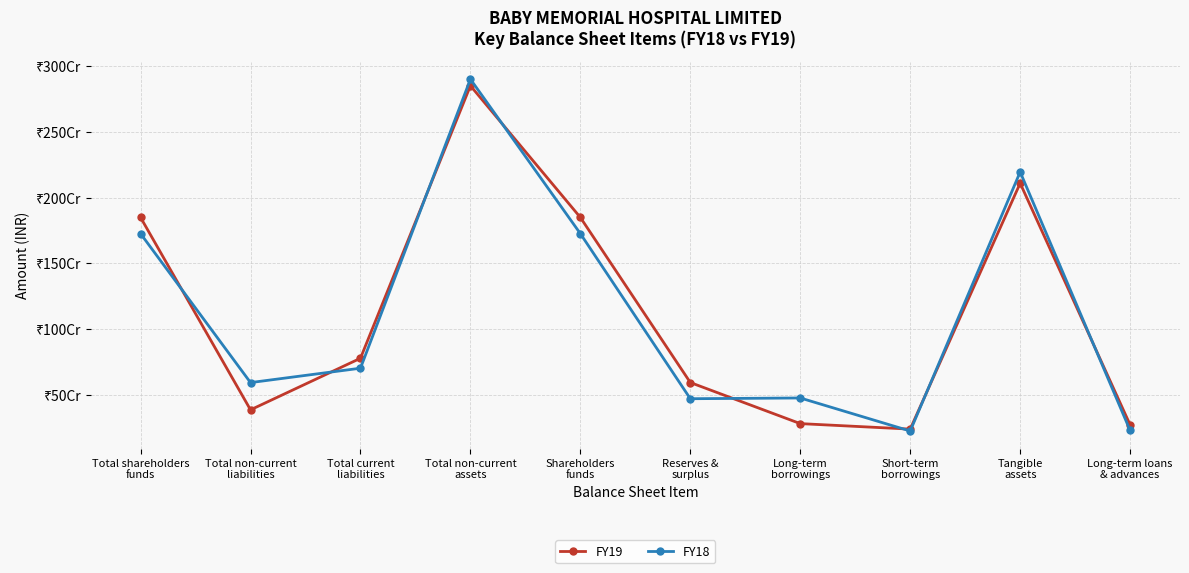

How many interior local valleys does the FY18 series have?

3